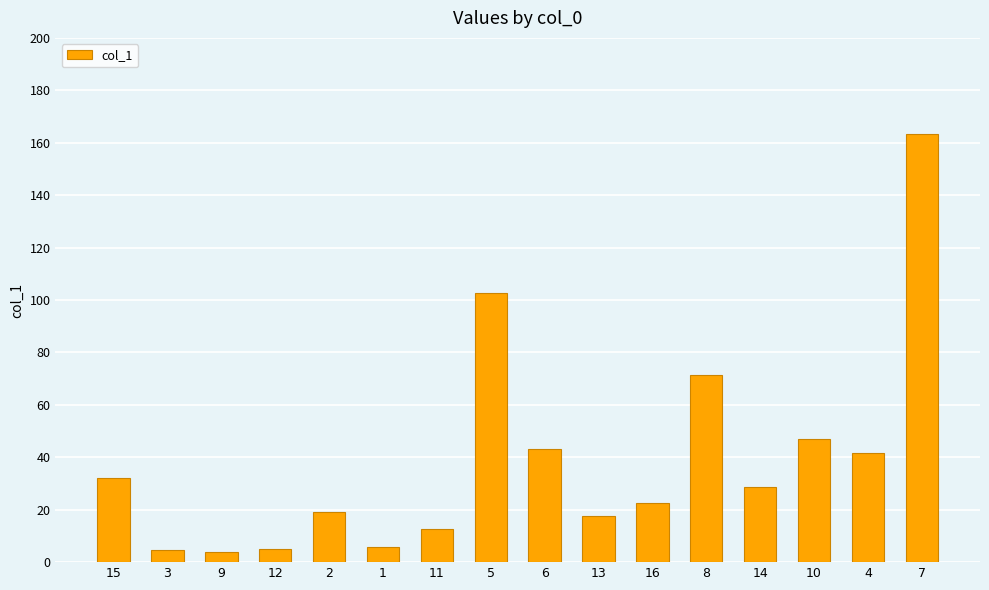

Does the chart contain stacked bars?

No